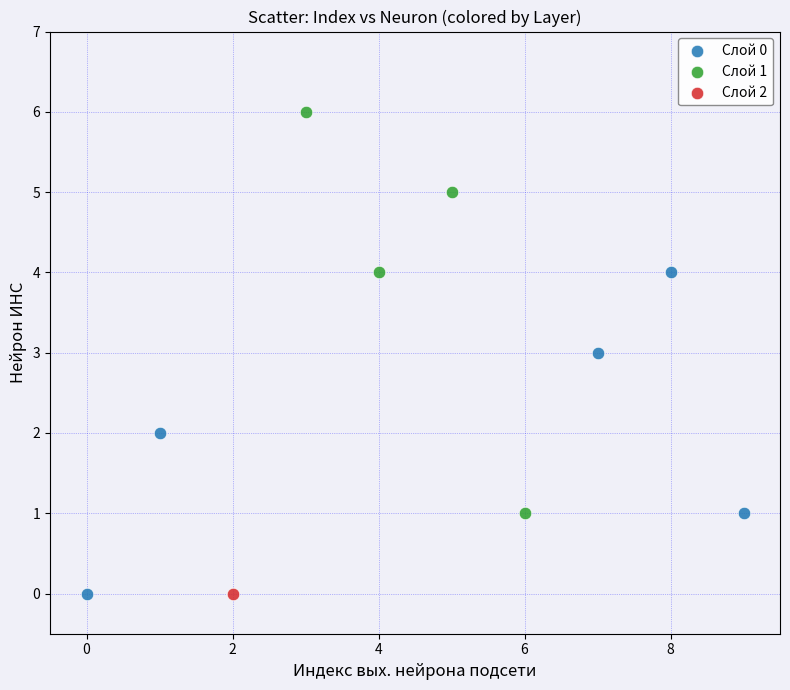

What are all the series names shown in the legend?

Слой 0, Слой 1, Слой 2